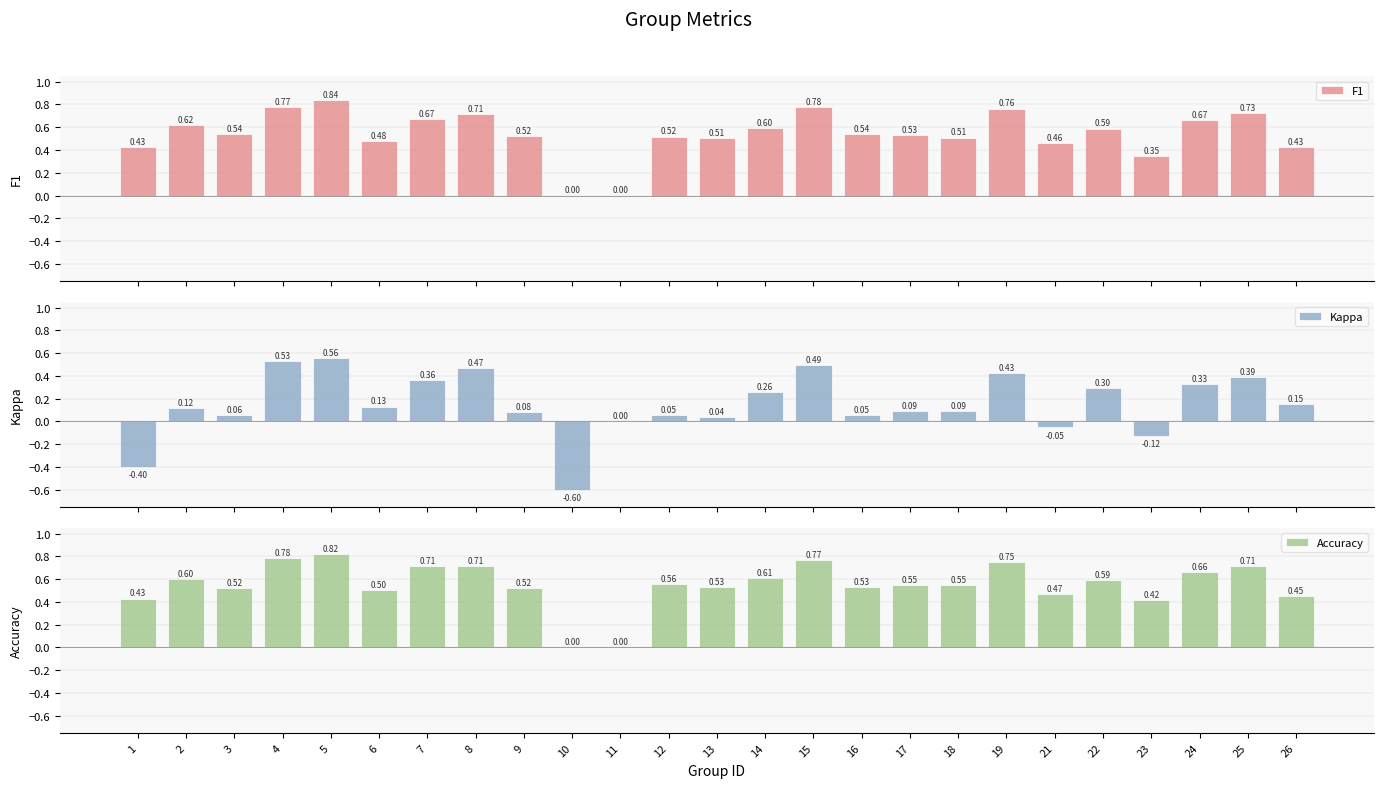

What is the minimum value shown in the chart?

-0.6